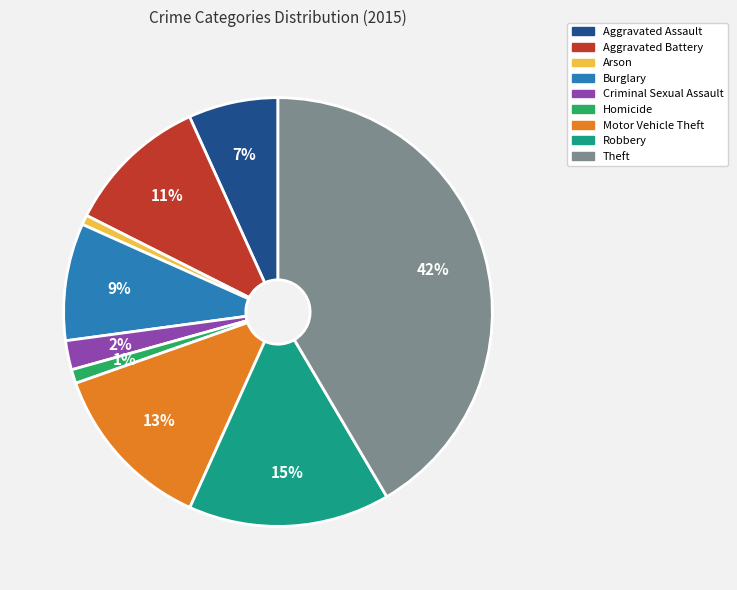

How many slices are in this pie chart?

9